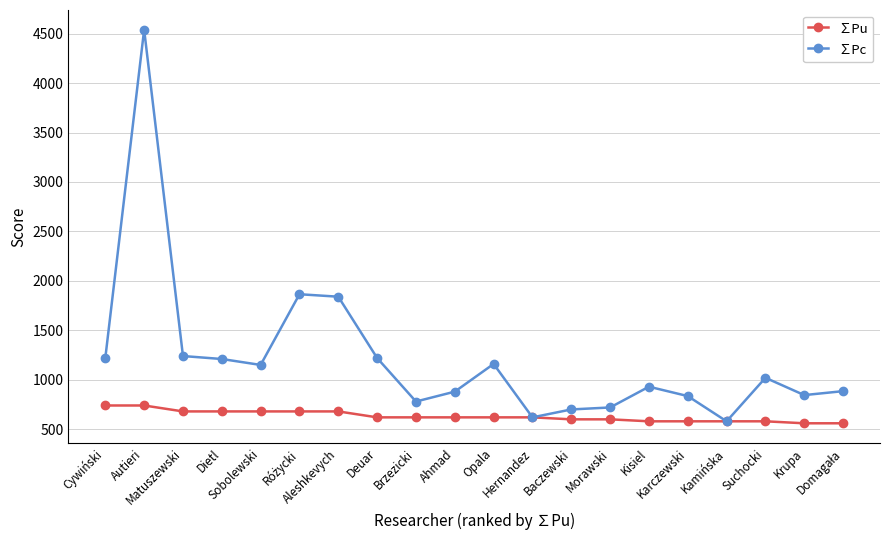

List the series in order of their overall mean, highest first.

∑Pc, ∑Pu